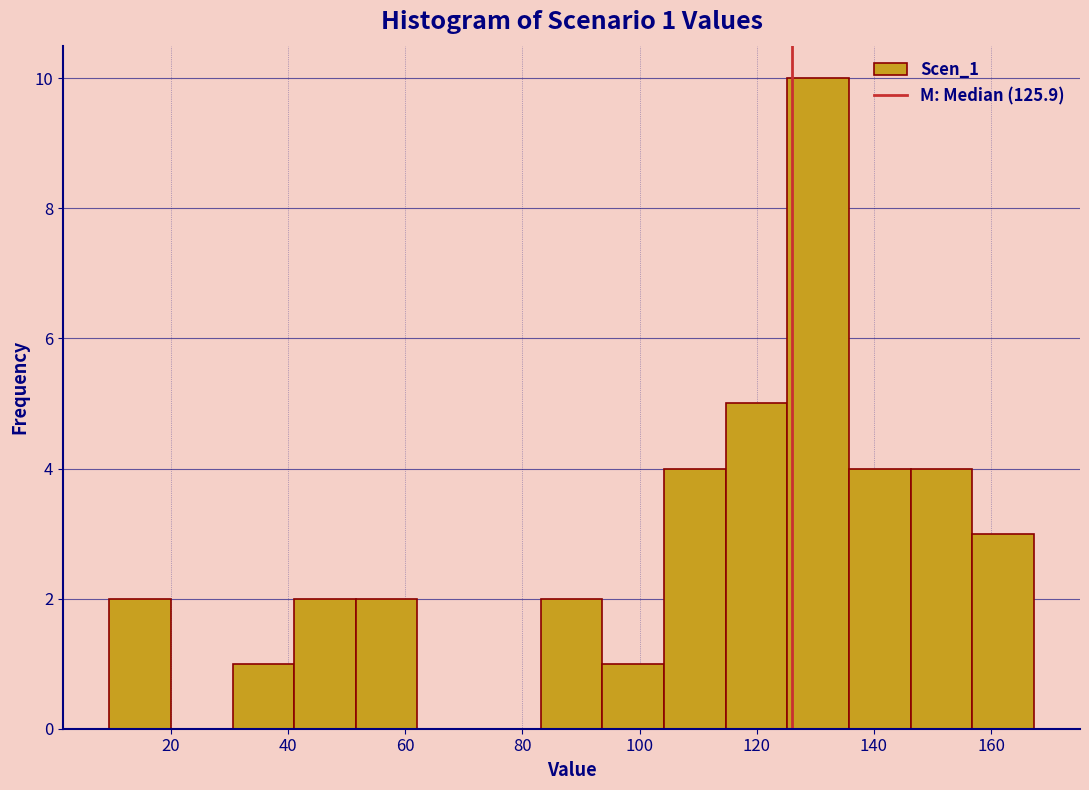

Which range on the x-axis has the tallest bar?

126 to 136